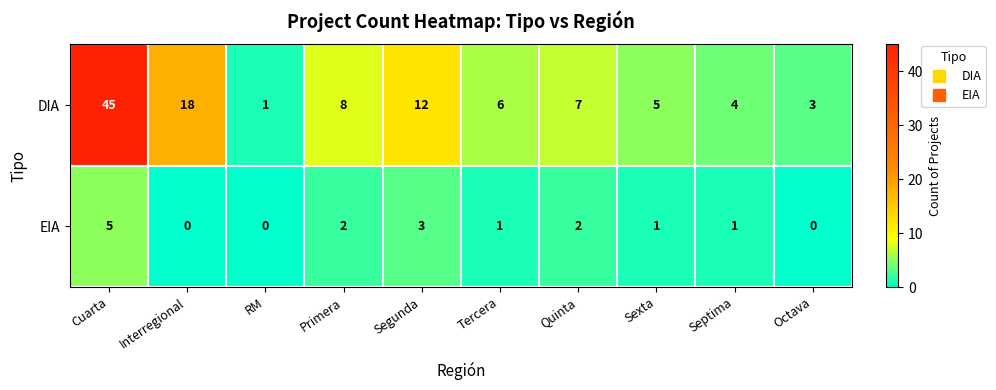

The DIA series shows 6 at Septima. True or false?

False